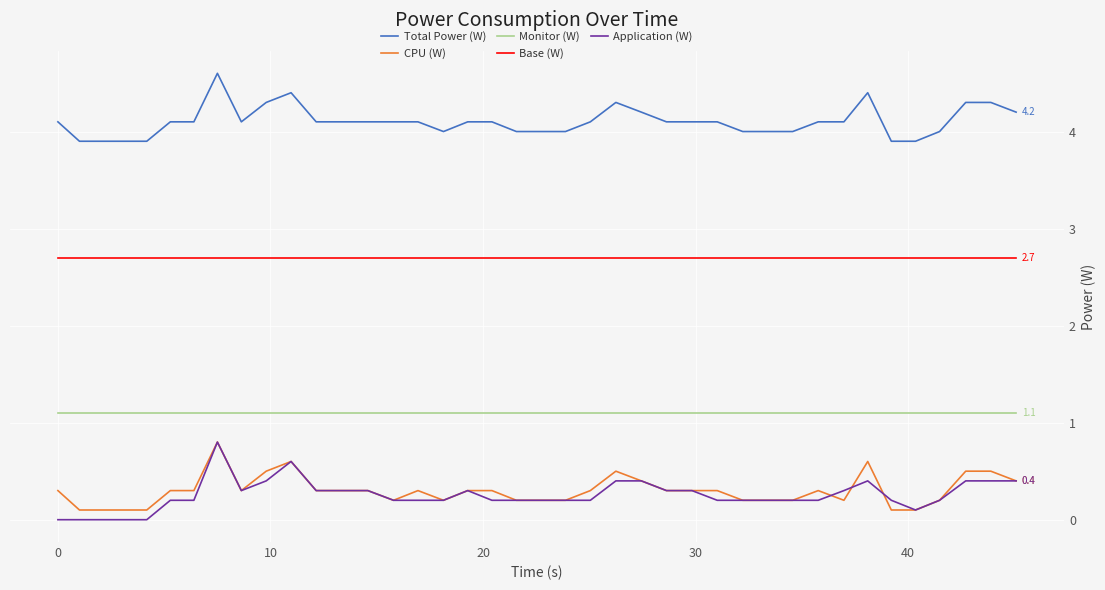

How many categories are shown in the chart?

40